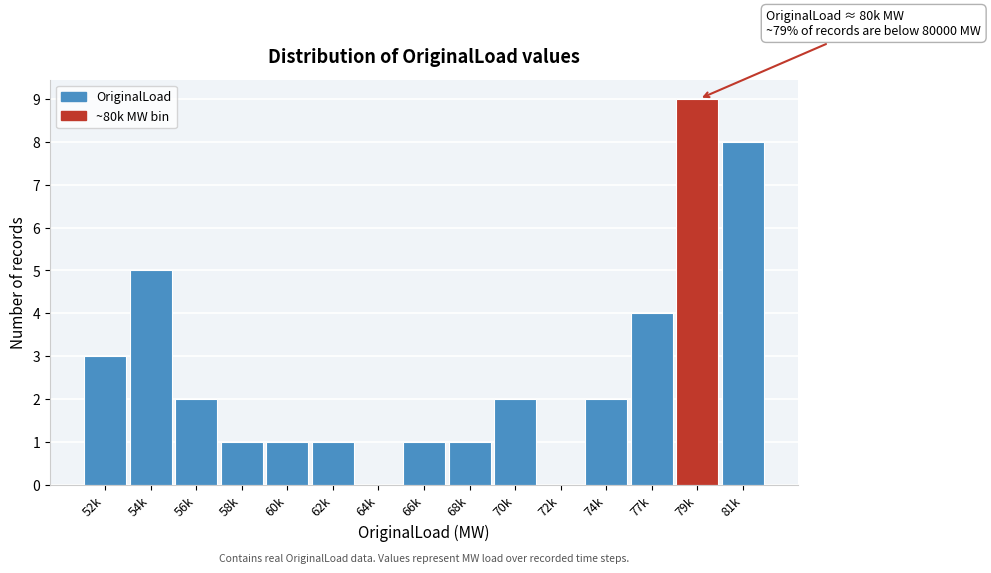

Reading left to right, list all the values displayed in this chart.

52k=3	54k=5	56k=2	58k=1	60k=1	62k=1	64k=0	66k=1	68k=1	70k=2	72k=0	74k=2	77k=4	79k=9	81k=8